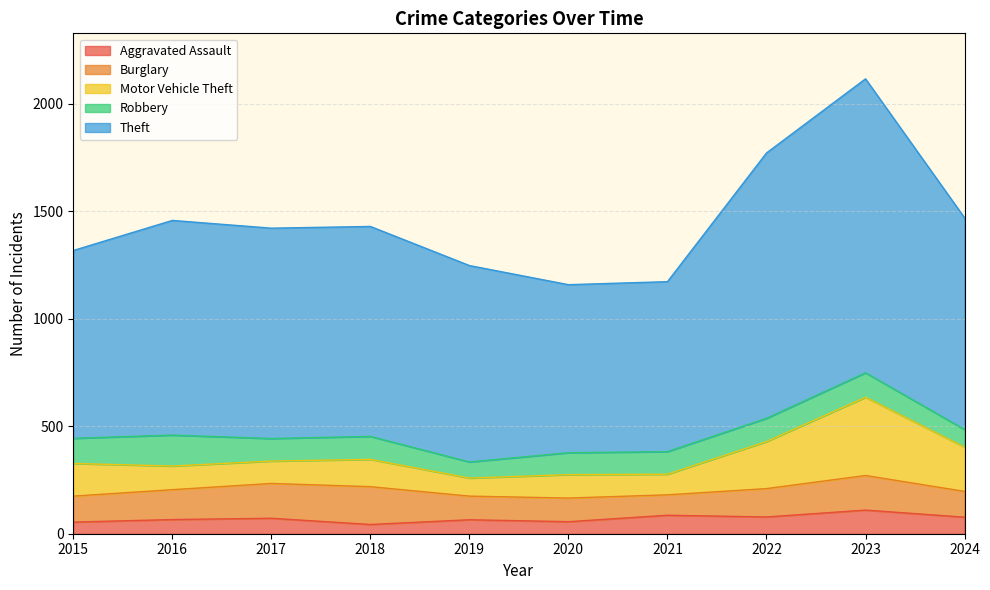

Which series ends up on top after the final intersection of Robbery and Motor Vehicle Theft?

Motor Vehicle Theft